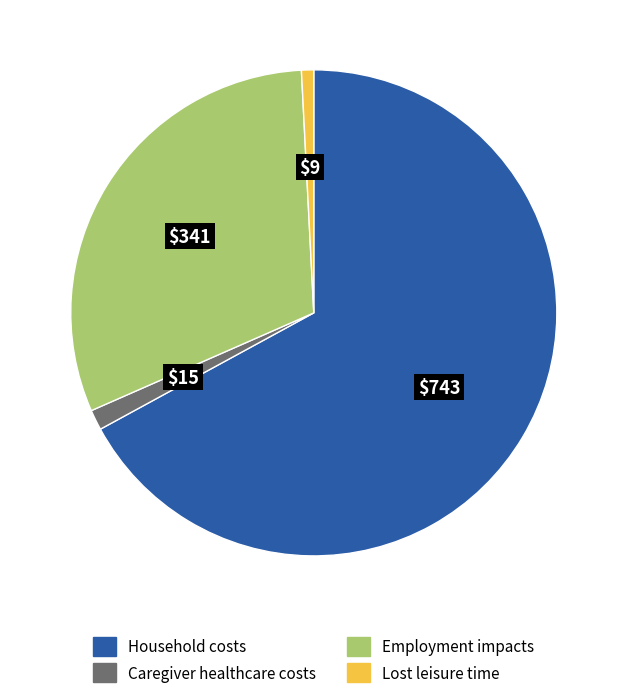

Is there a majority slice in this chart?

Yes